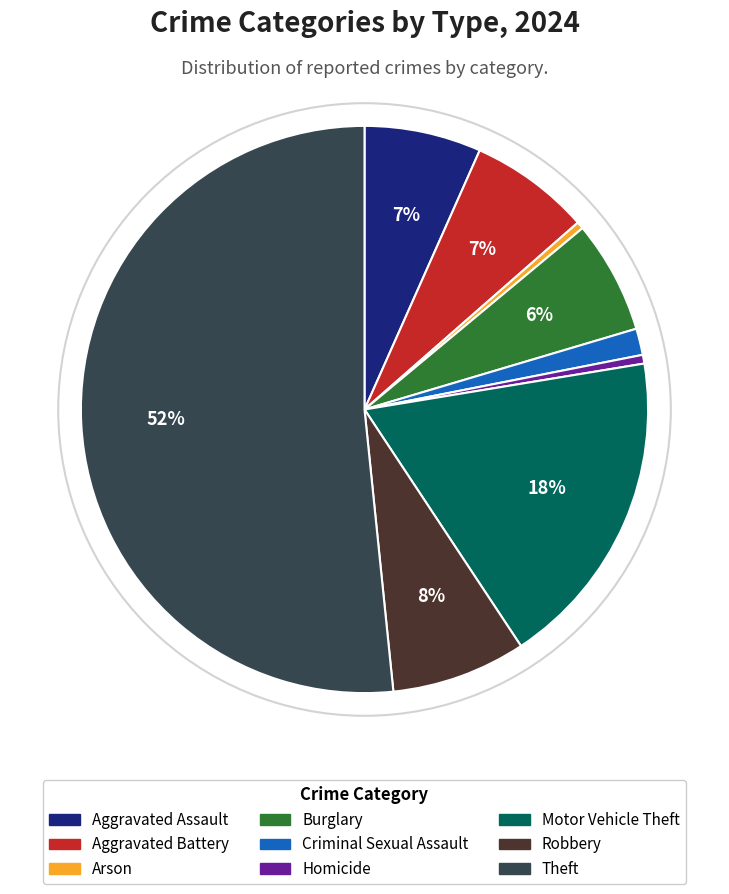

Do Aggravated Assault and Aggravated Battery together represent more than half of the pie?

No